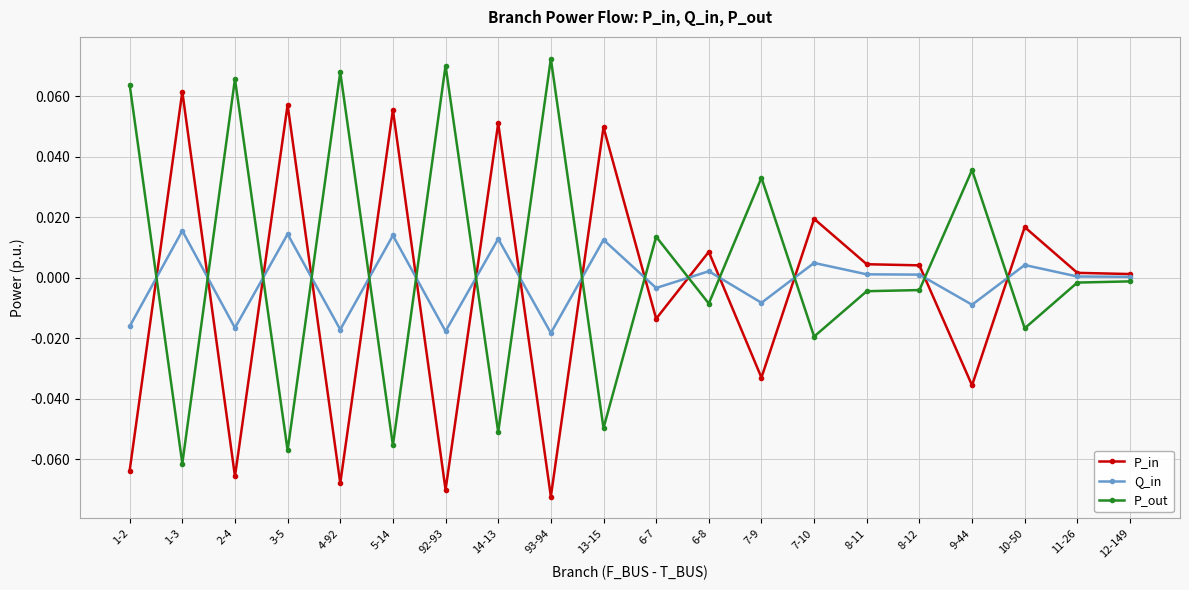

True or false: P_in has a value of -0.0 at 4-92.

False